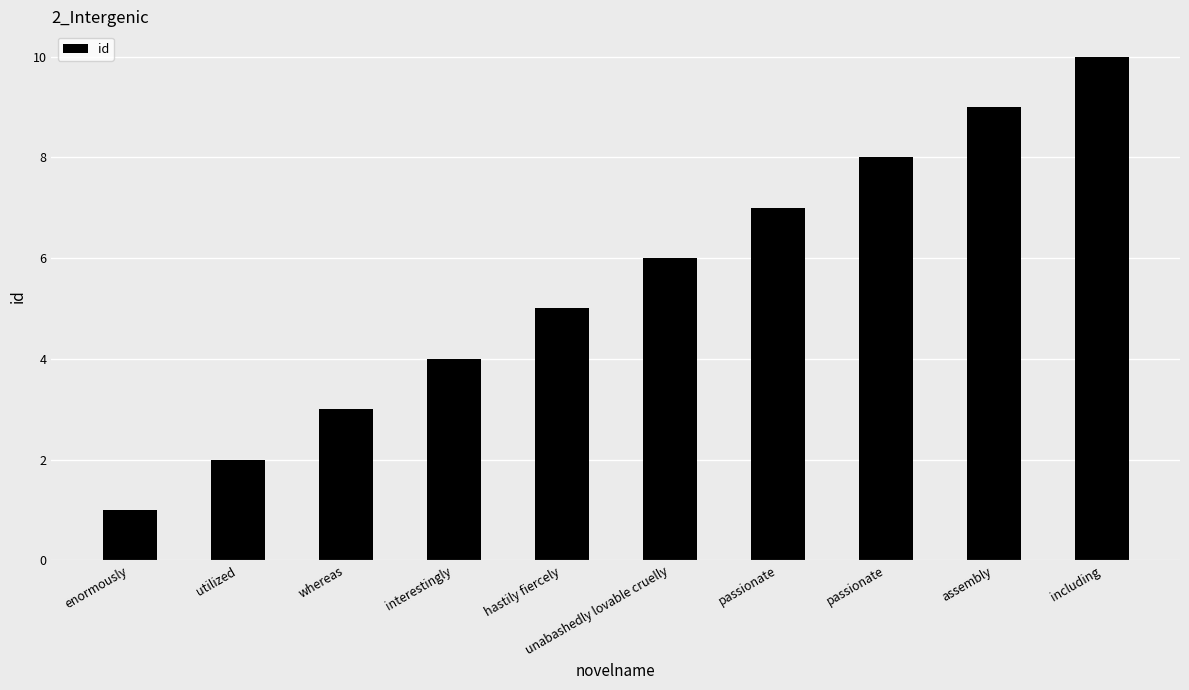

At which label is the value closest to 5?

hastily fiercely